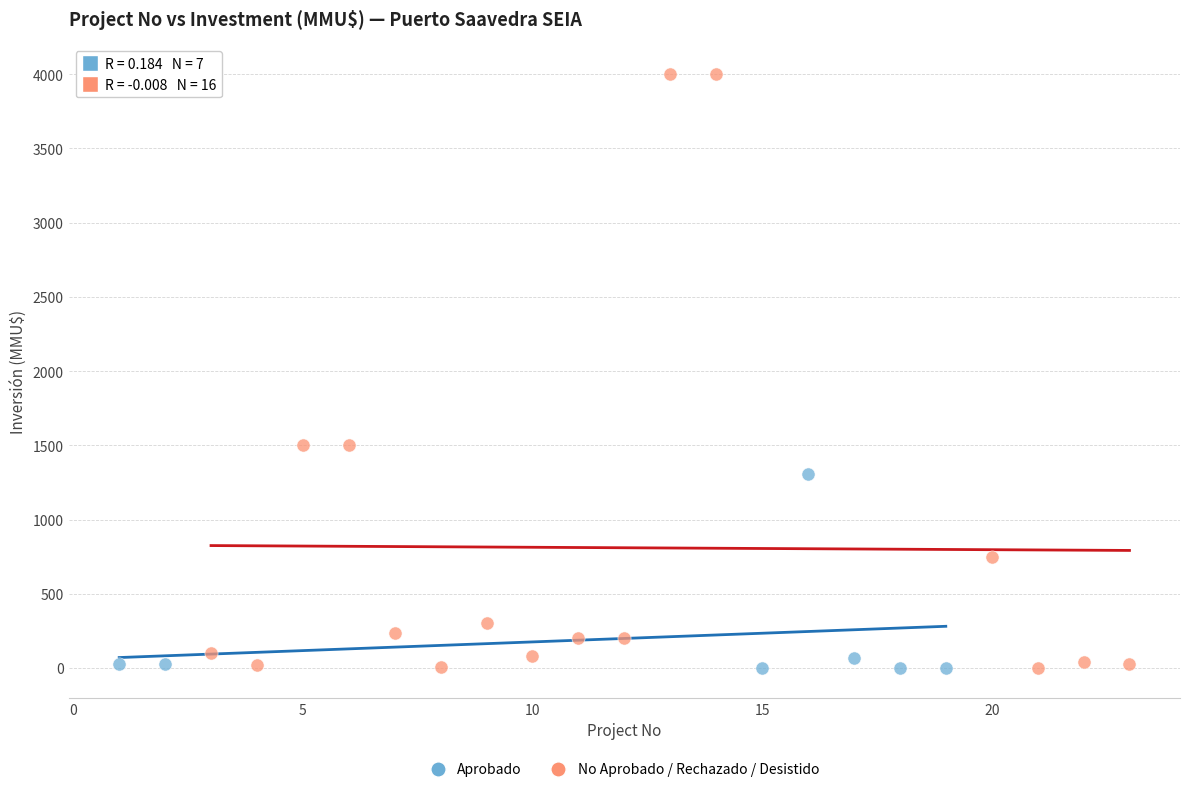

What are all the series names shown in the legend?

Aprobado, No Aprobado / Rechazado / Desistido